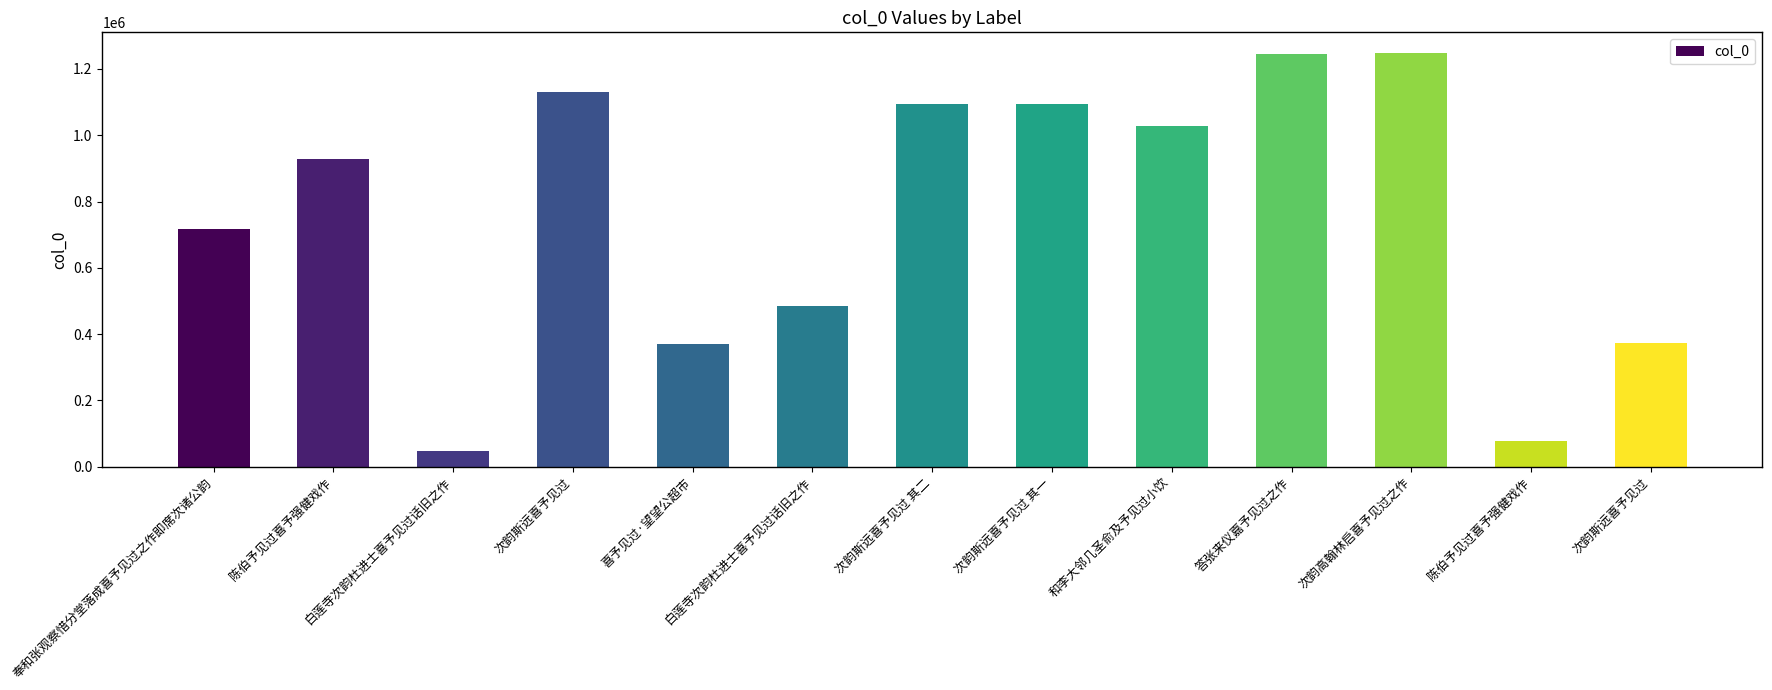

How many data points are less than 929102?

6